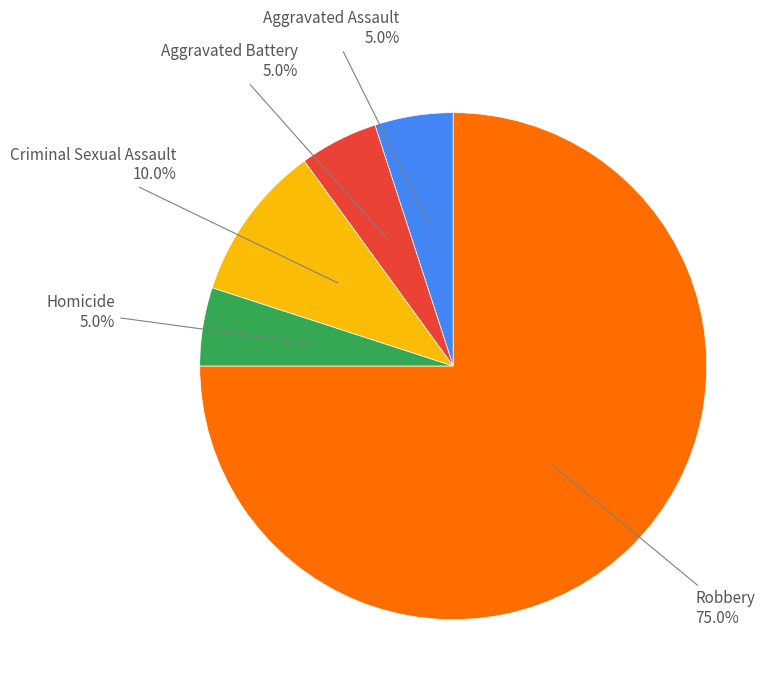

Does any single category account for the majority?

Yes